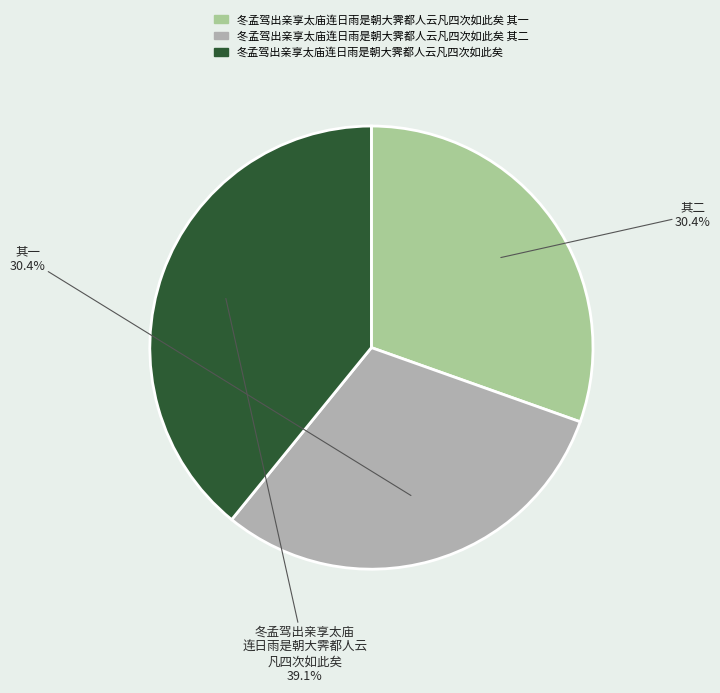

What is the largest slice in the pie chart?

冬孟驾出亲享太庙连日雨是朝大霁都人云凡四次如此矣